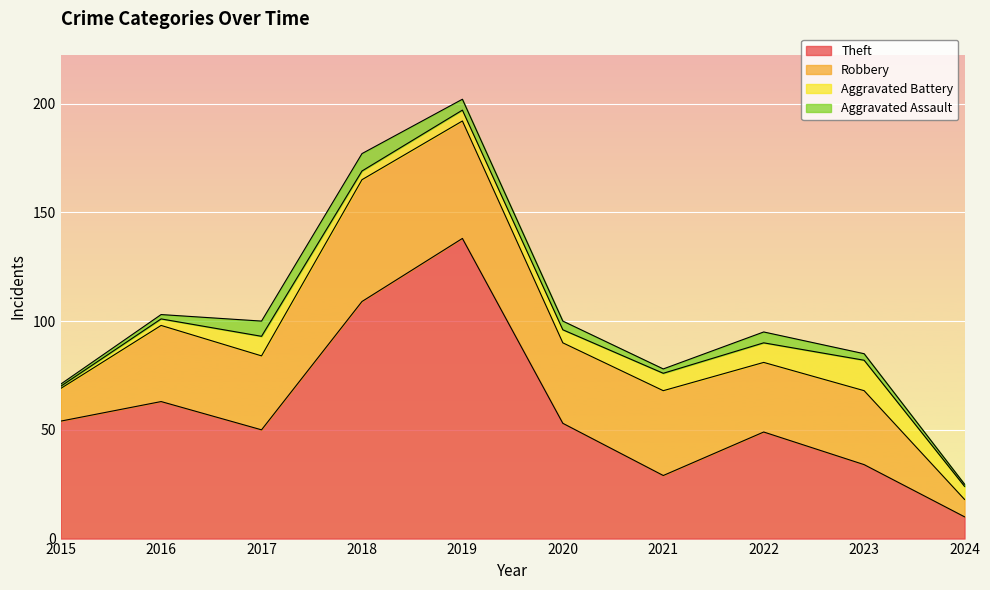

List the labels in order of Aggravated Assault value, largest first.

2018, 2017, 2019, 2022, 2020, 2023, 2016, 2021, 2015, 2024